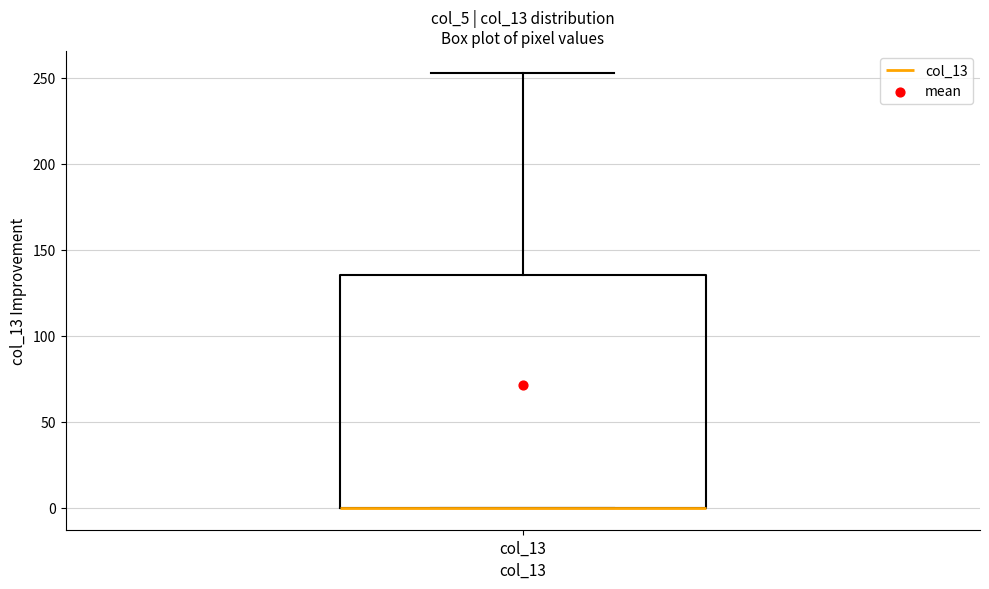

Where is the lower edge of the box for col_13 on the y-axis? The values are not printed on the chart, so give them approximately, as read against the axis.

0